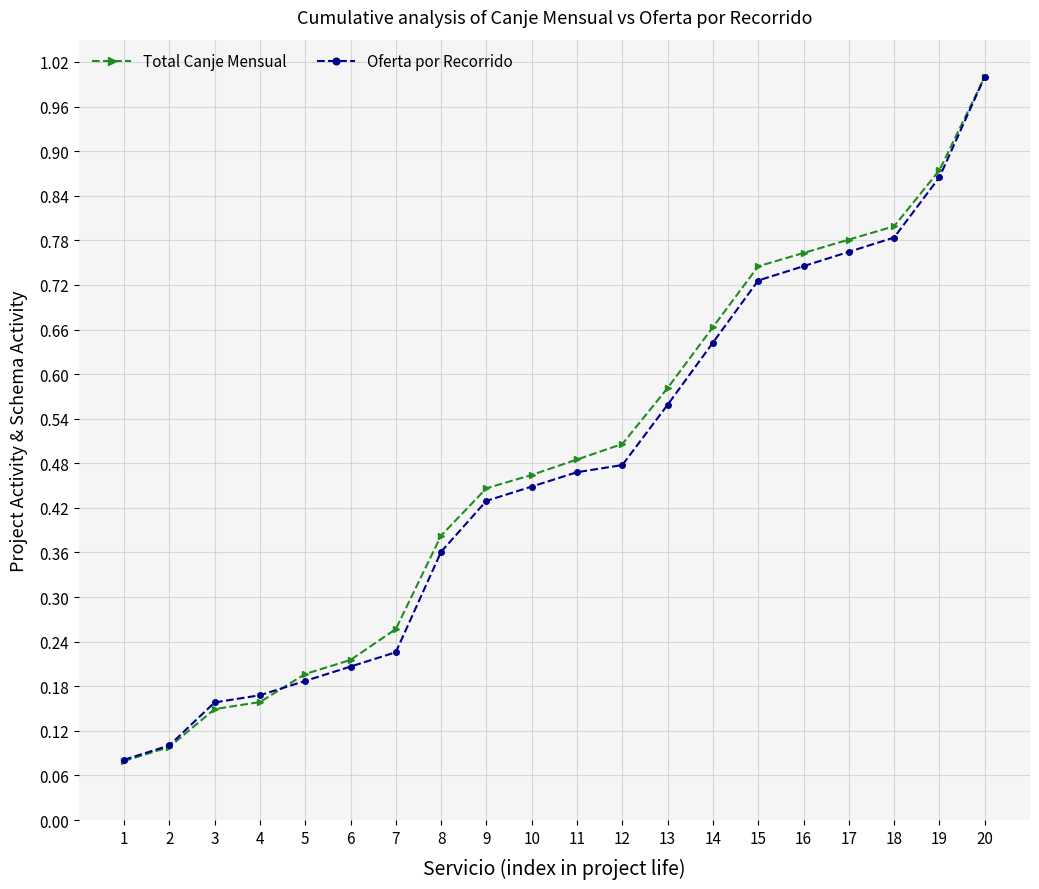

The Total Canje Mensual series shows 0.8 at 16. True or false?

True